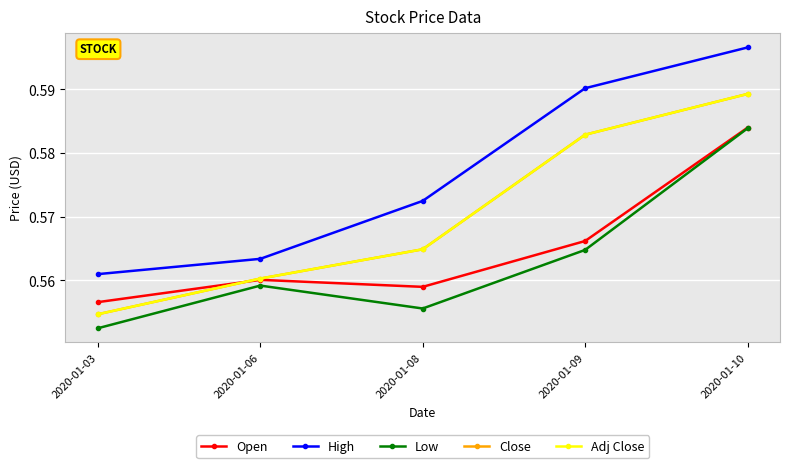

Which series has the largest total across all categories?

High